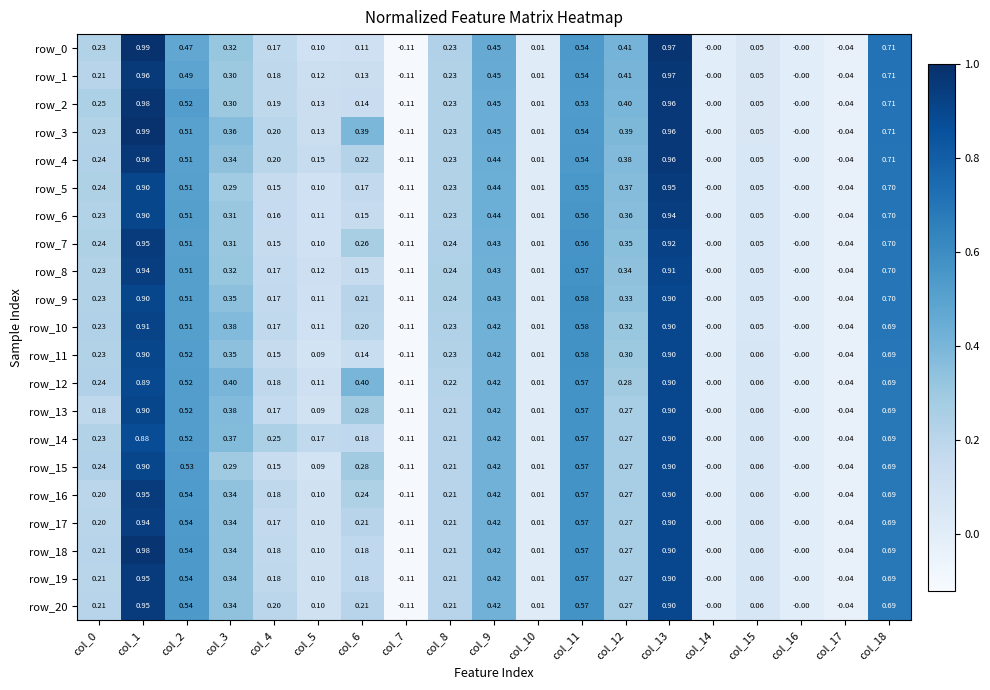

Is the value of row_6 at col_13 greater than the value of row_5 at col_8?

Yes